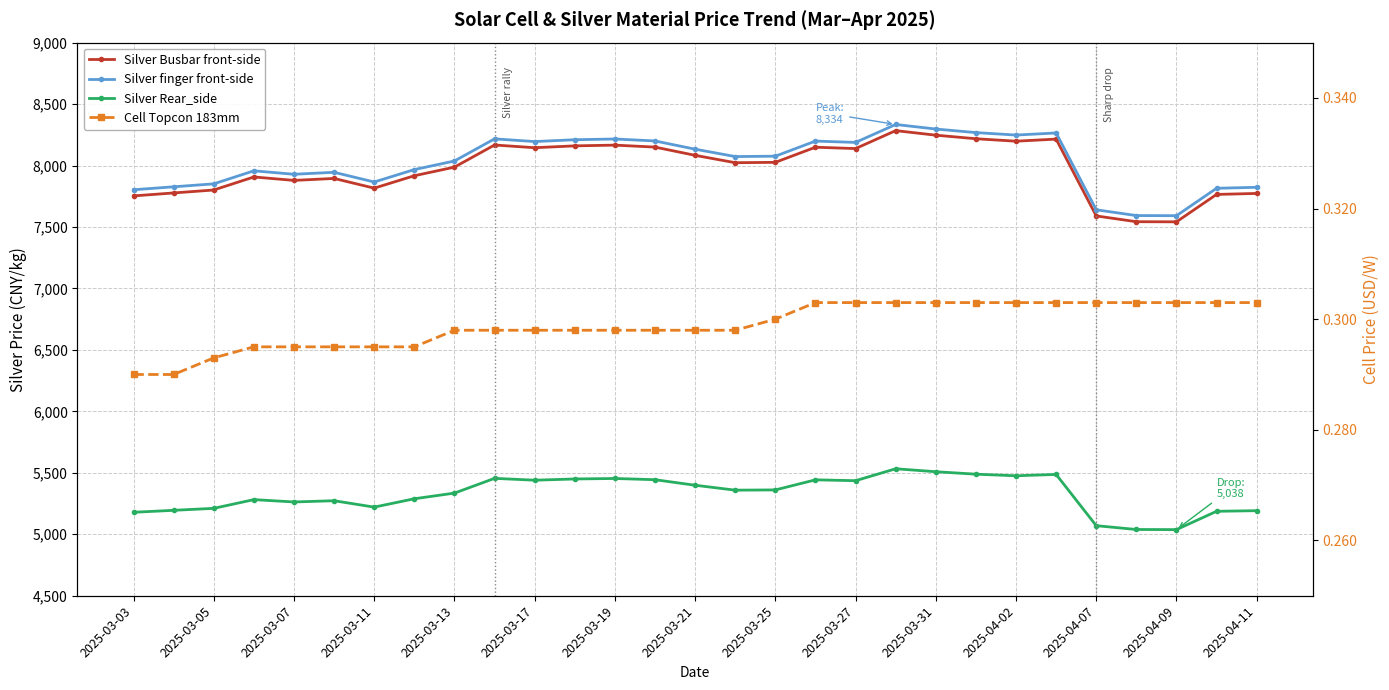

True or false: Silver finger front-side and Cell Topcon 183mm intersect in this chart.

False